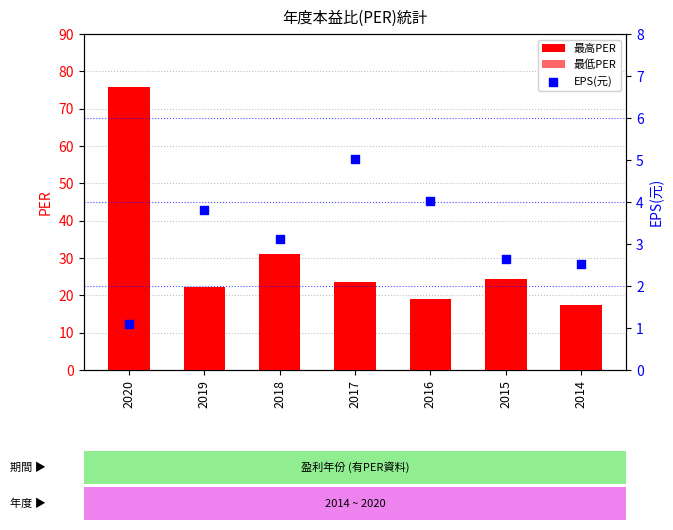

What is the total value across all series at 2014?

35.3